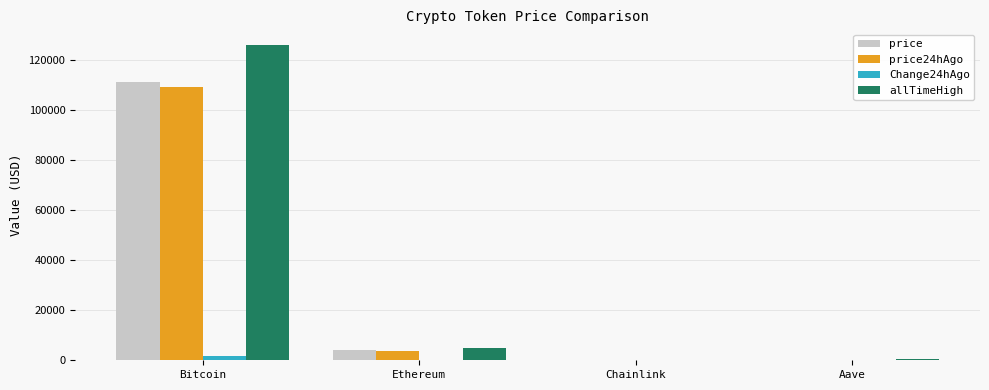

Which series has the largest range (max minus min)?

allTimeHigh